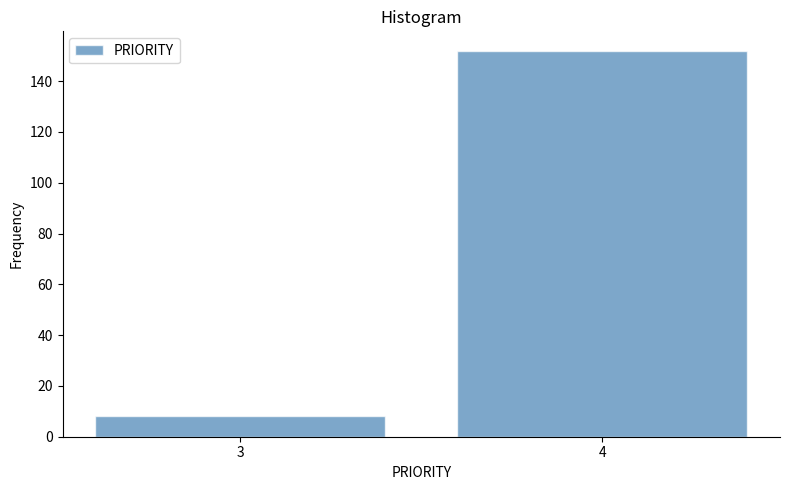

Reading left to right, list all the values displayed in this chart.

3=8	4=152